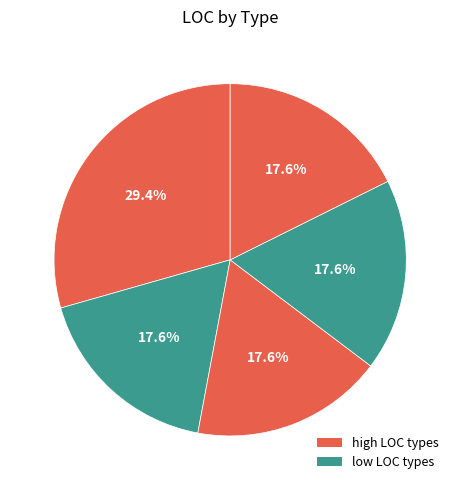

To the nearest percent, what is the difference between the largest and smallest slice percentages?

12%